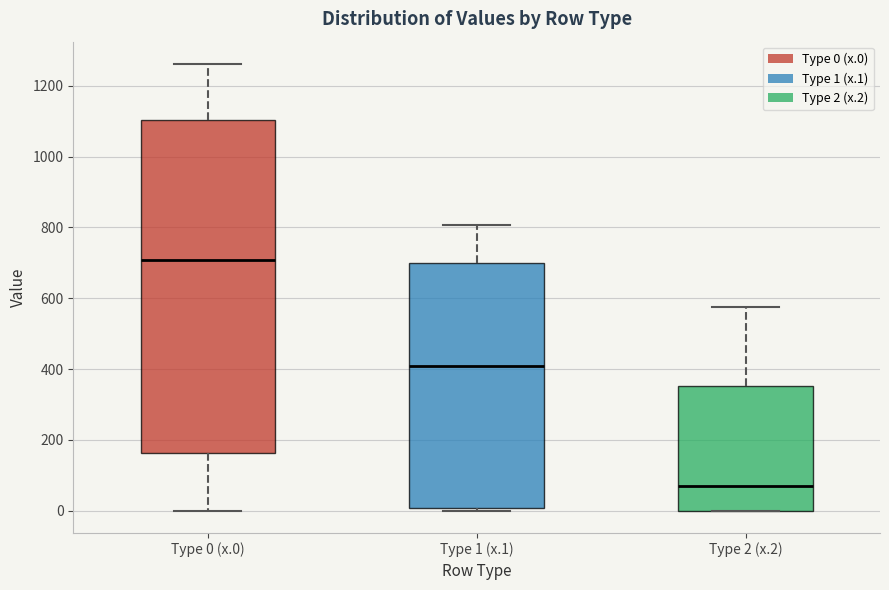

Which box is the tallest, from its lower edge to its upper edge?

Type 0 (x.0)